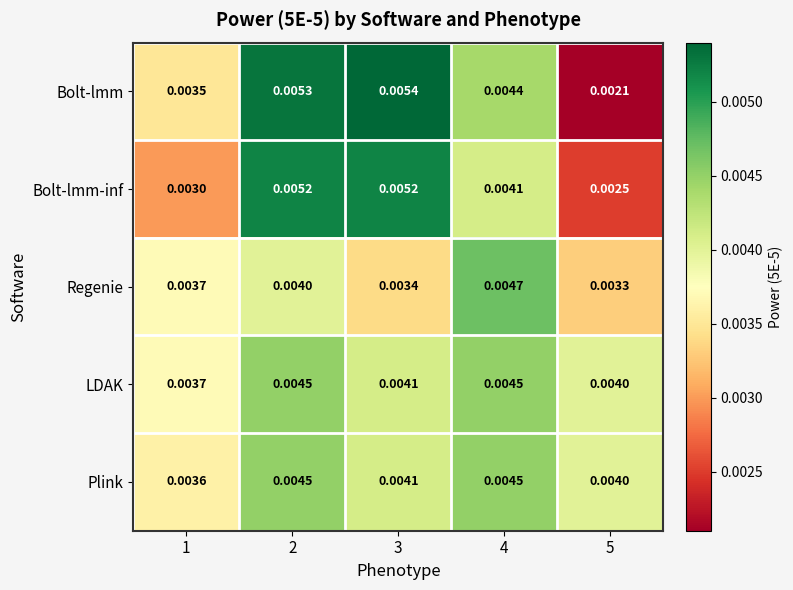

Is the value of Plink at 4 greater than the value of Bolt-lmm-inf at 3?

No